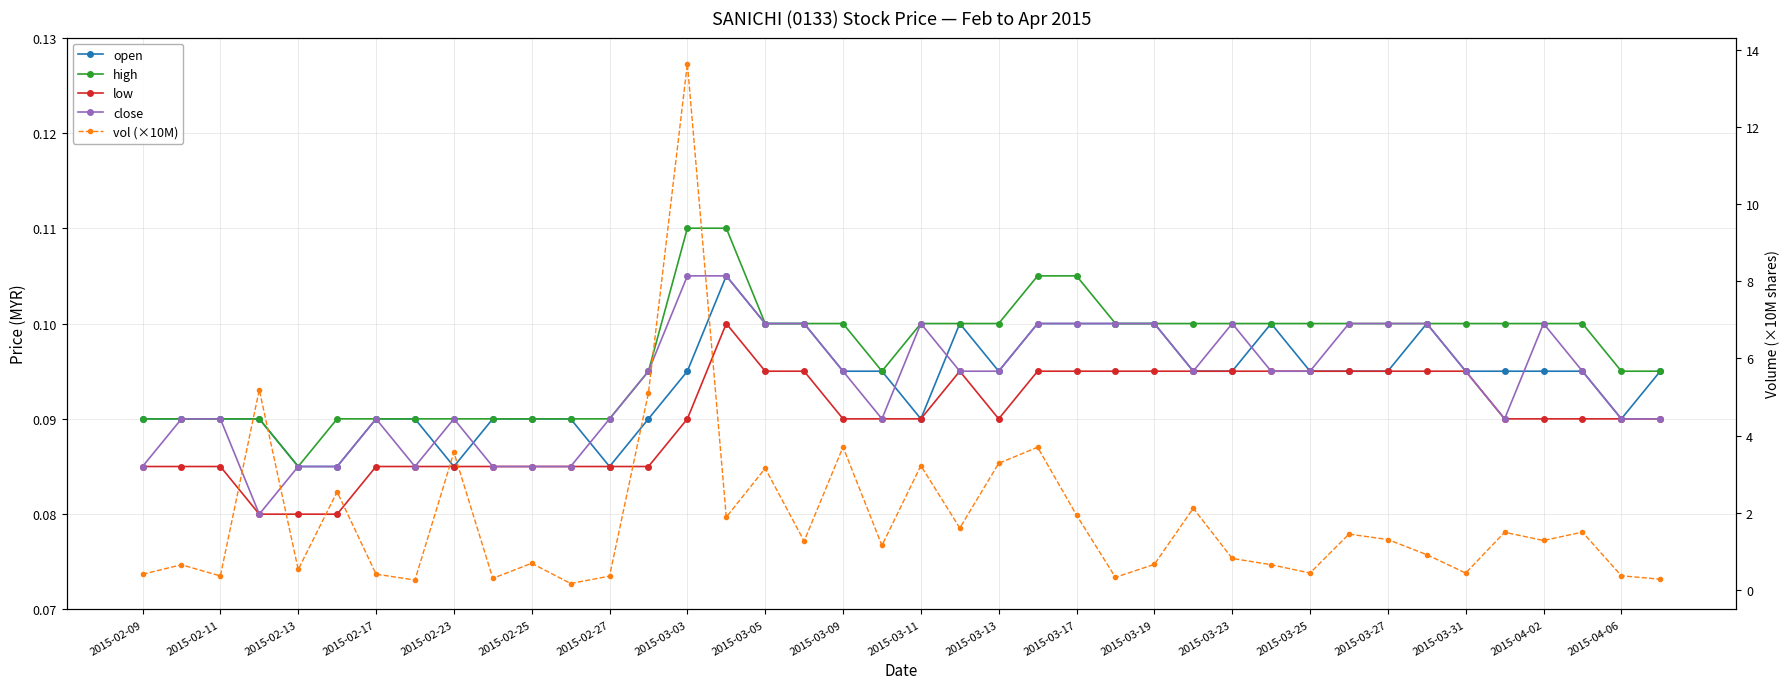

The value of open at 33 is 0.0. True or false?

False